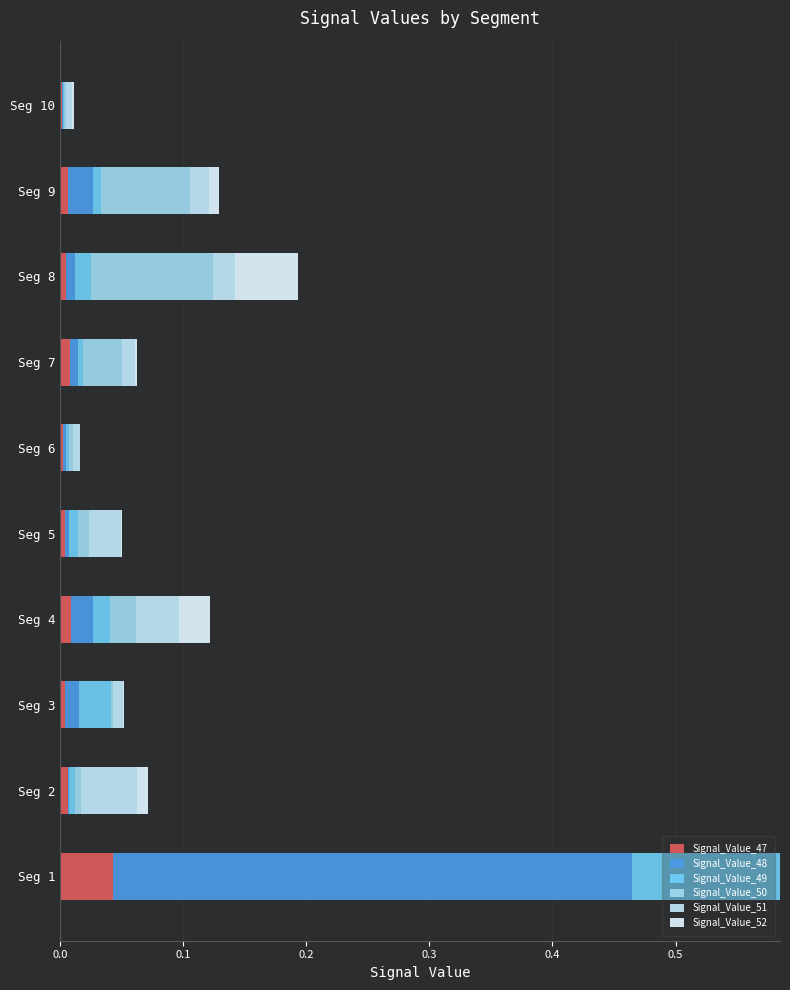

How many data points does each series have?

10